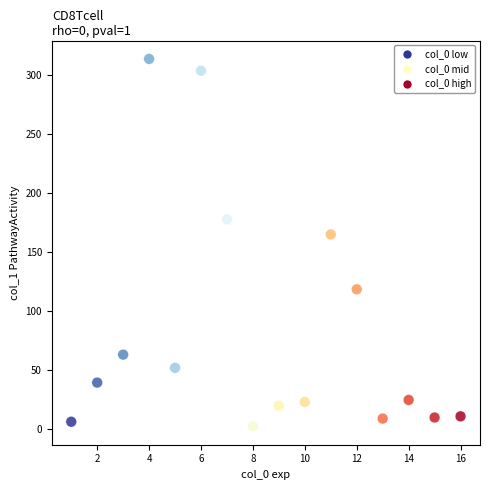

What is the range of Y values (max minus min)?

311.5